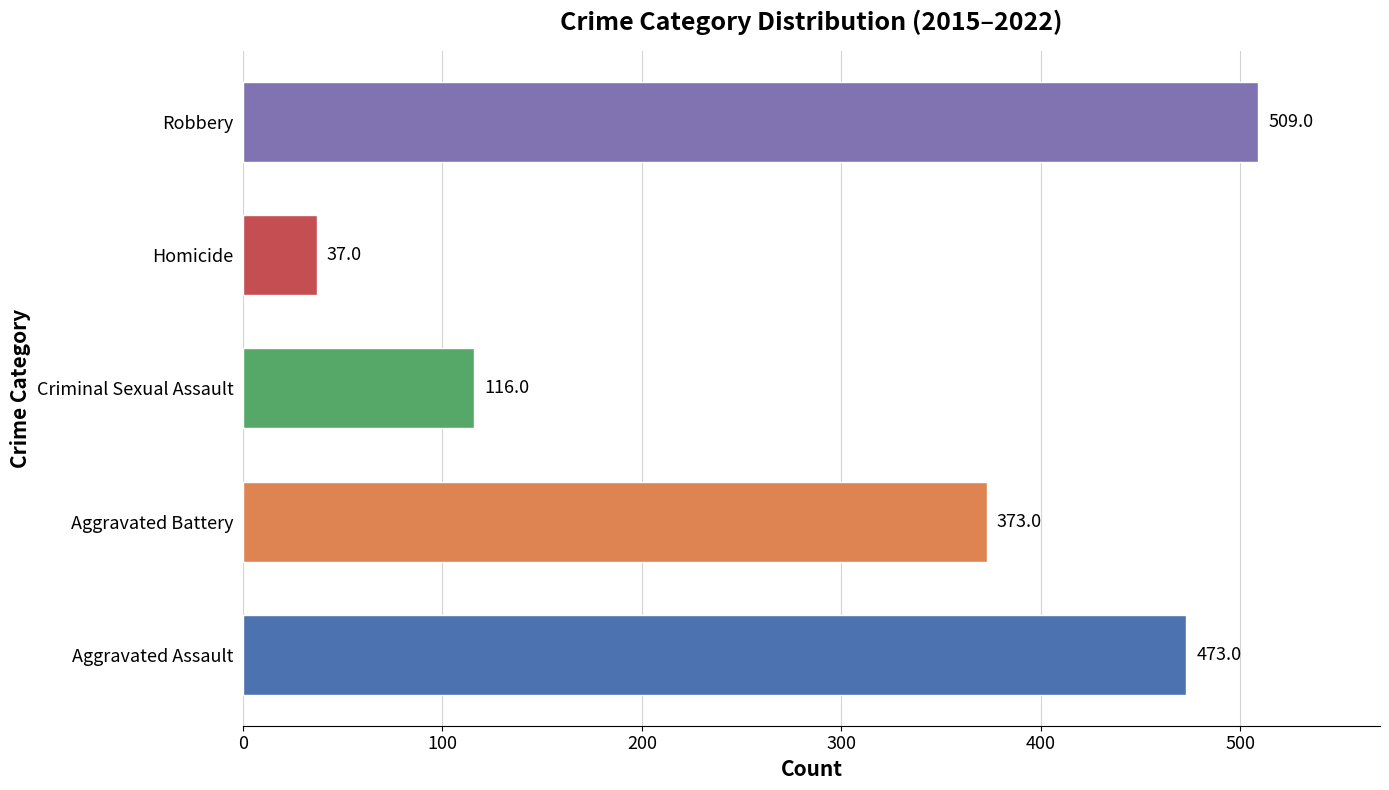

Rank the categories by value from highest to lowest.

Robbery, Aggravated Assault, Aggravated Battery, Criminal Sexual Assault, Homicide